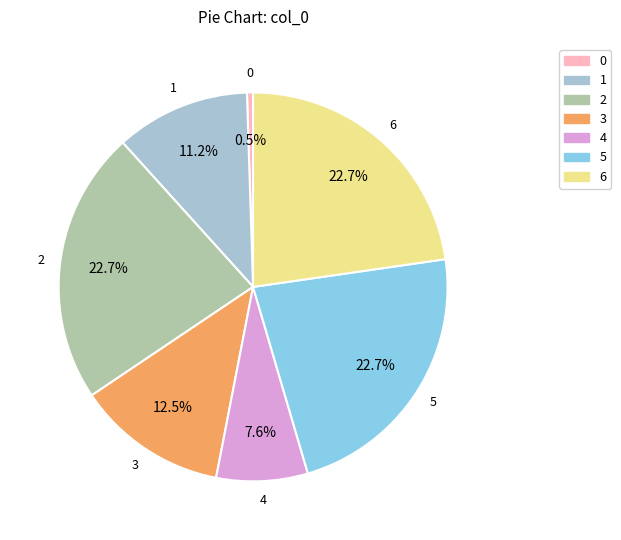

Do 5 and 1 together represent more than half of the pie?

No